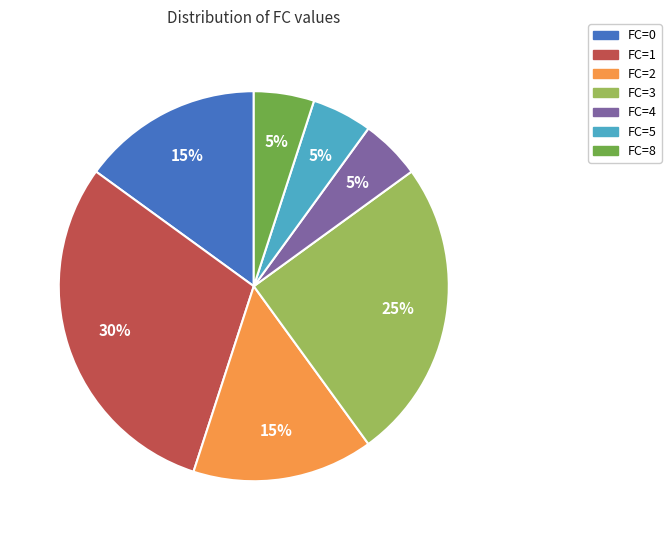

To the nearest percent, what is the difference between the largest and smallest slice percentages?

25%